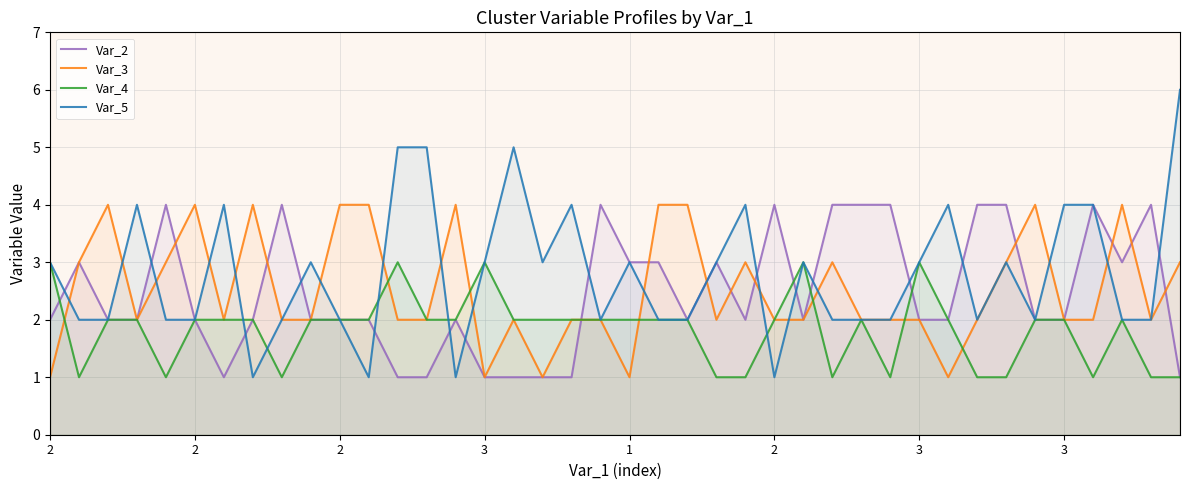

The Var_3 series shows 4 at 2. True or false?

True